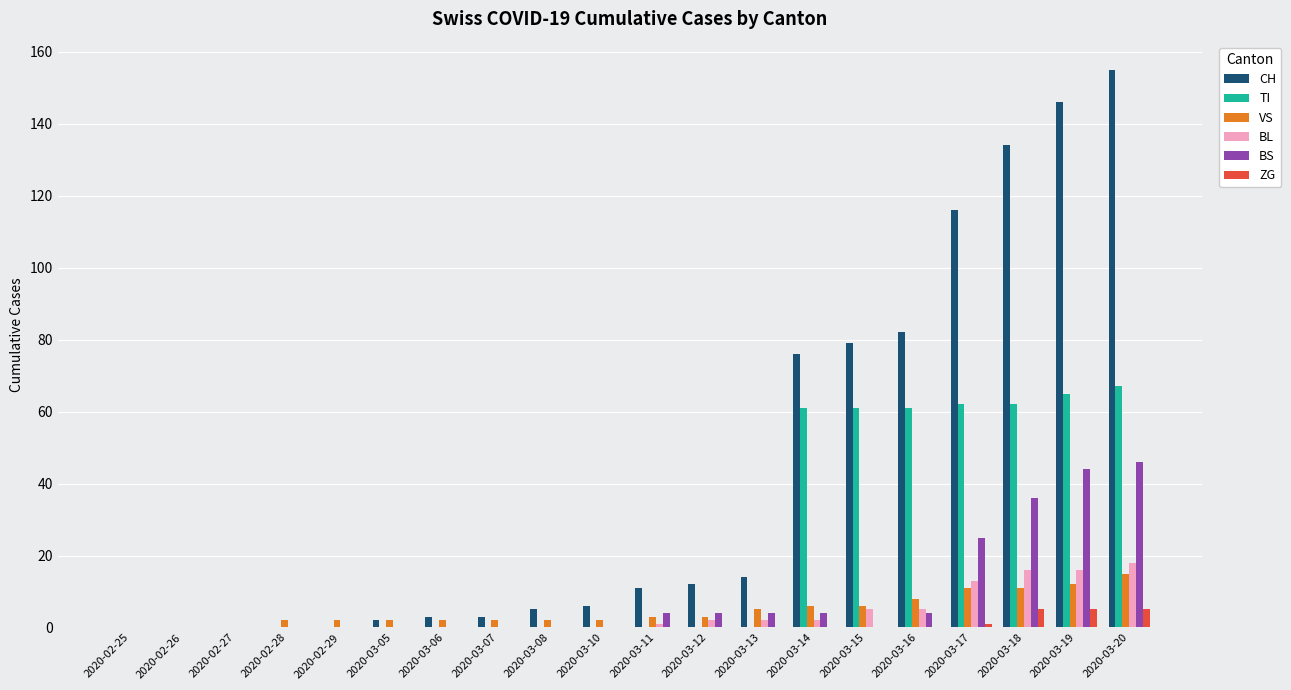

What is the total value across all series at 2020-03-19?

288